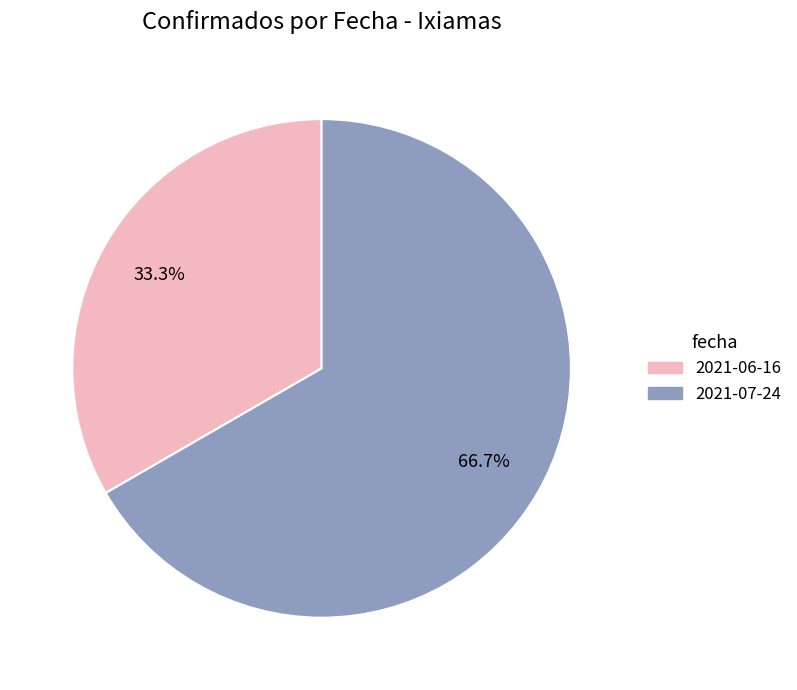

Which has a higher value, 2021-07-24 or 2021-06-16?

2021-07-24